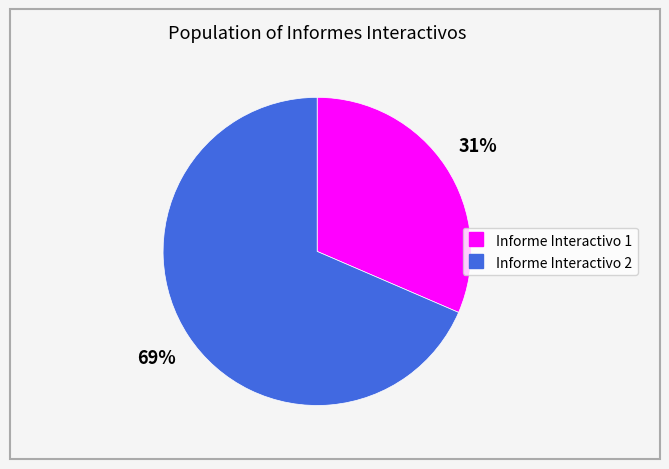

Combined, do Informe Interactivo 1 and Informe Interactivo 2 account for over 50%?

Yes